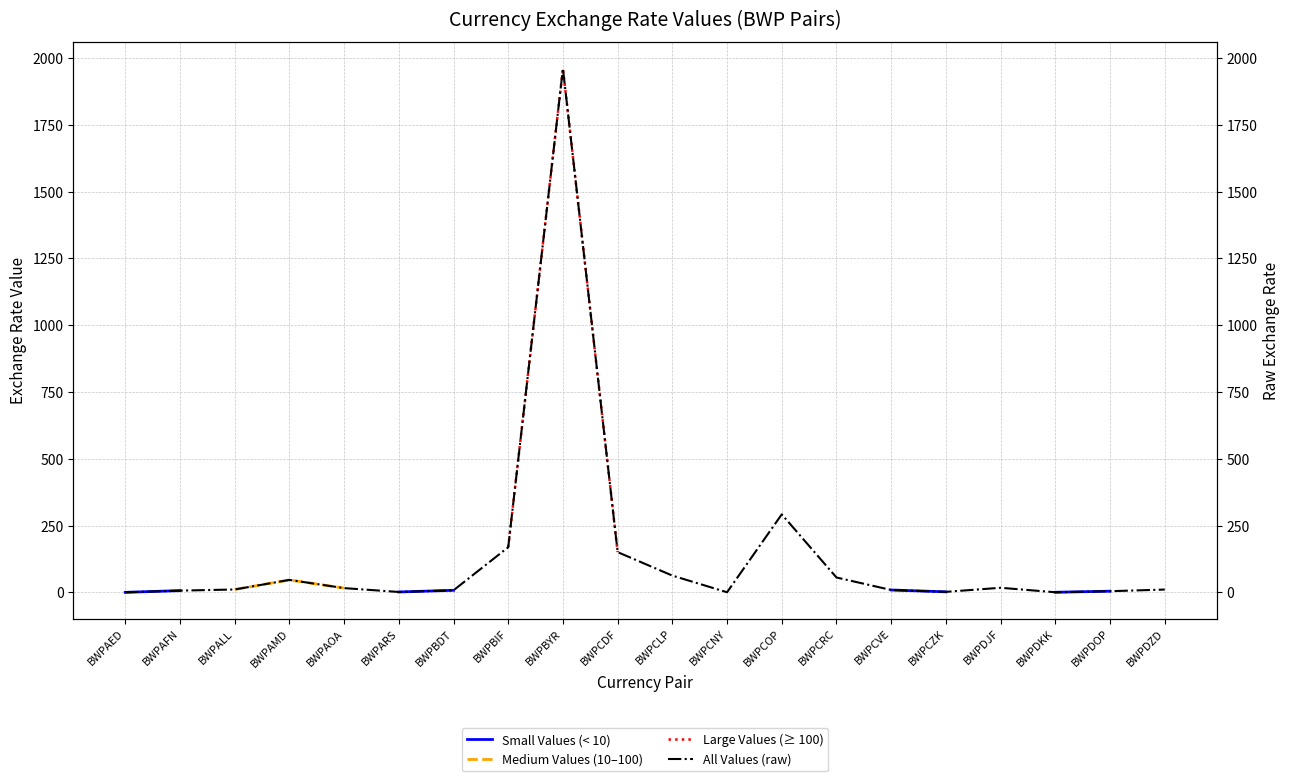

Is this an area chart (filled region under the line)?

No